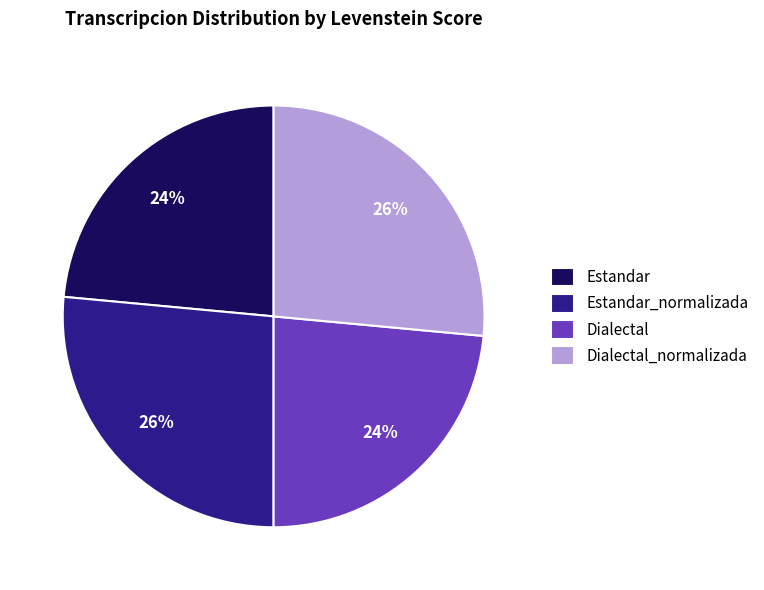

Count the number of slices in the pie.

4